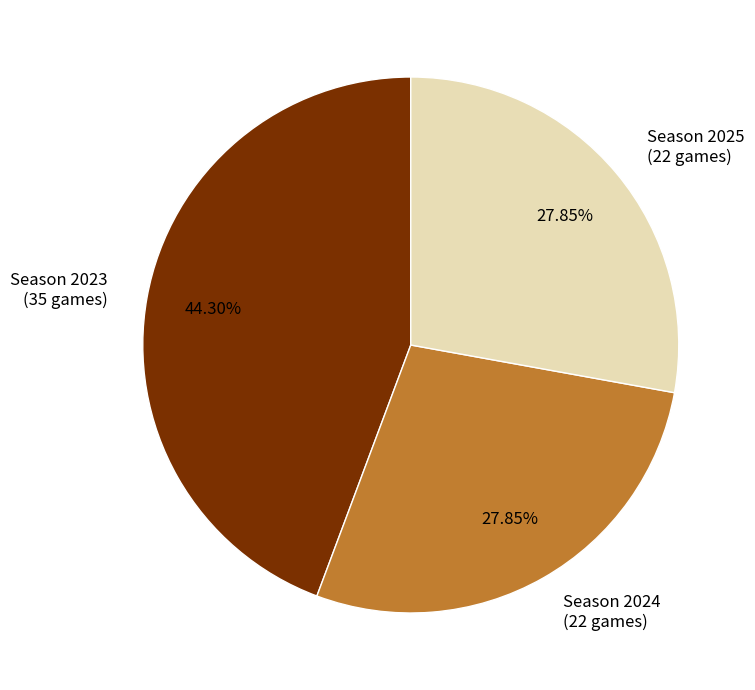

Does any single category account for the majority?

No